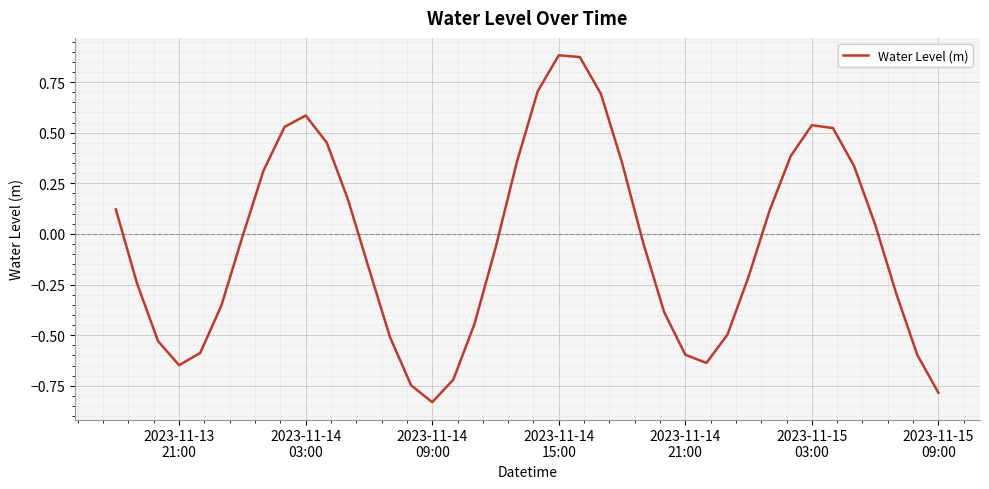

What is the difference between the maximum and minimum values?

1.7